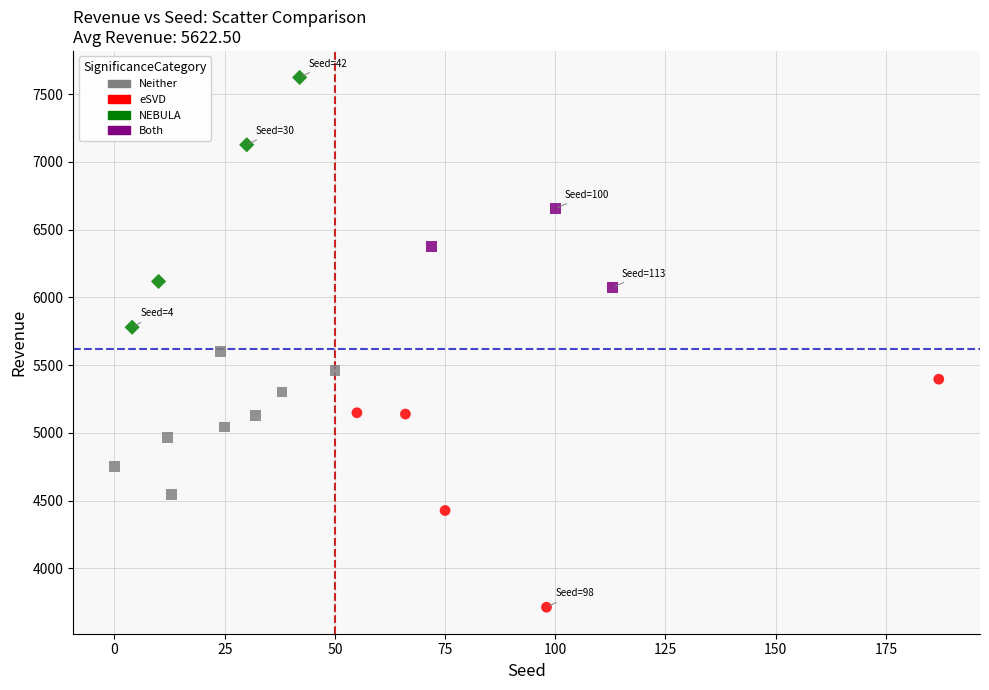

Which series has the largest Y range (max minus min)?

NEBULA